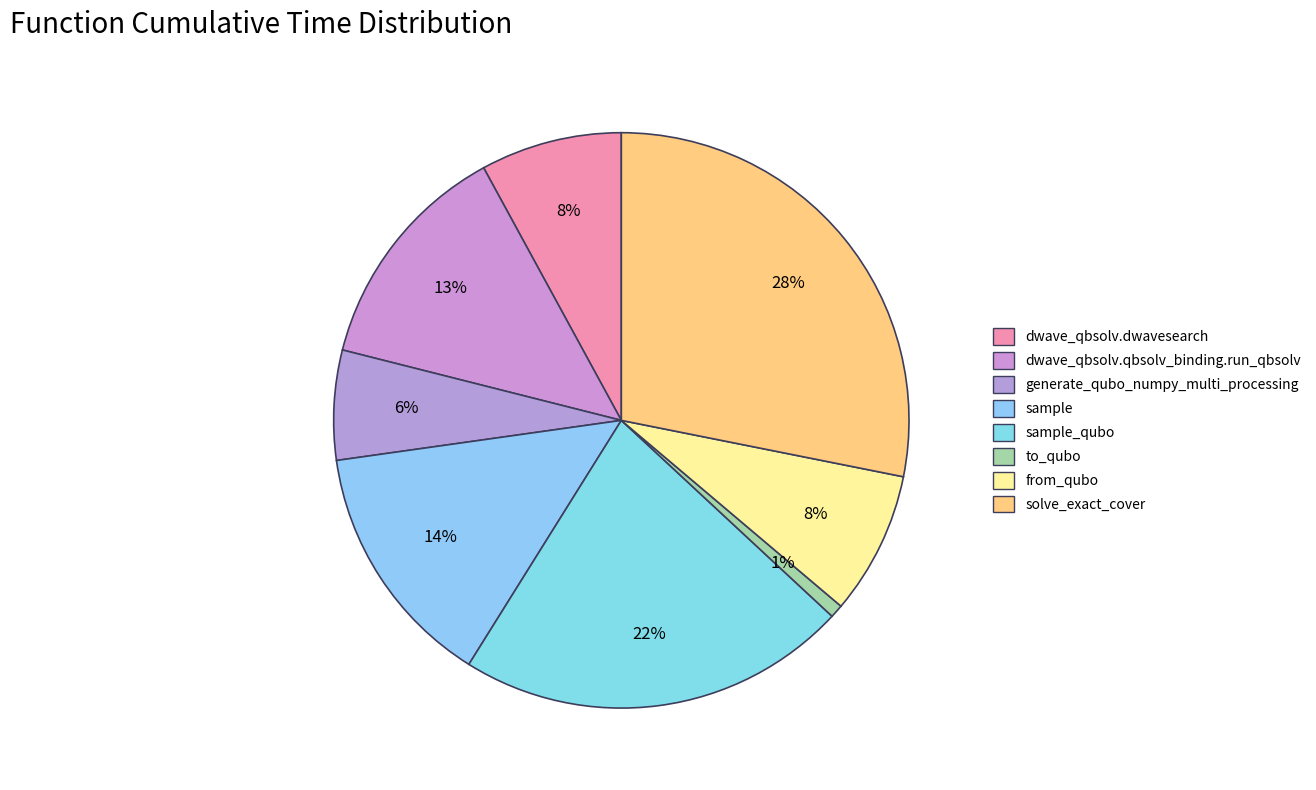

Is there any slice that represents more than half of the pie?

No